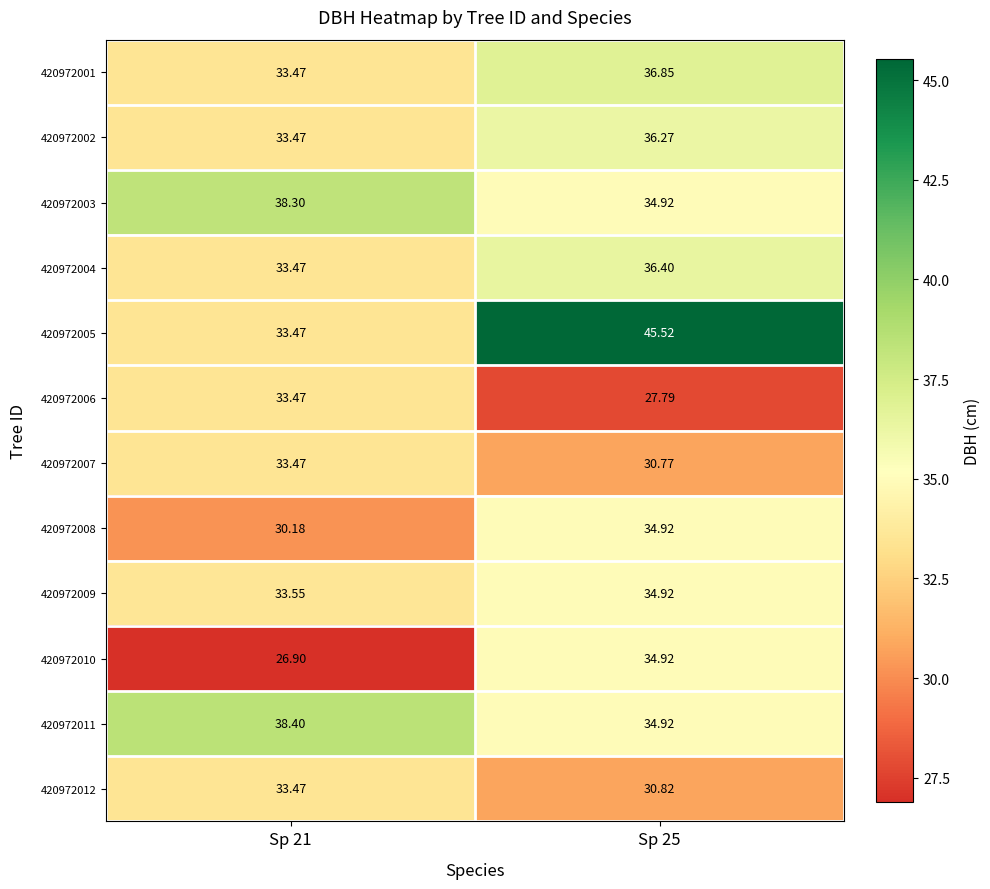

Is the value of 420972010 at Sp 21 greater than the value of 420972003 at Sp 25?

No